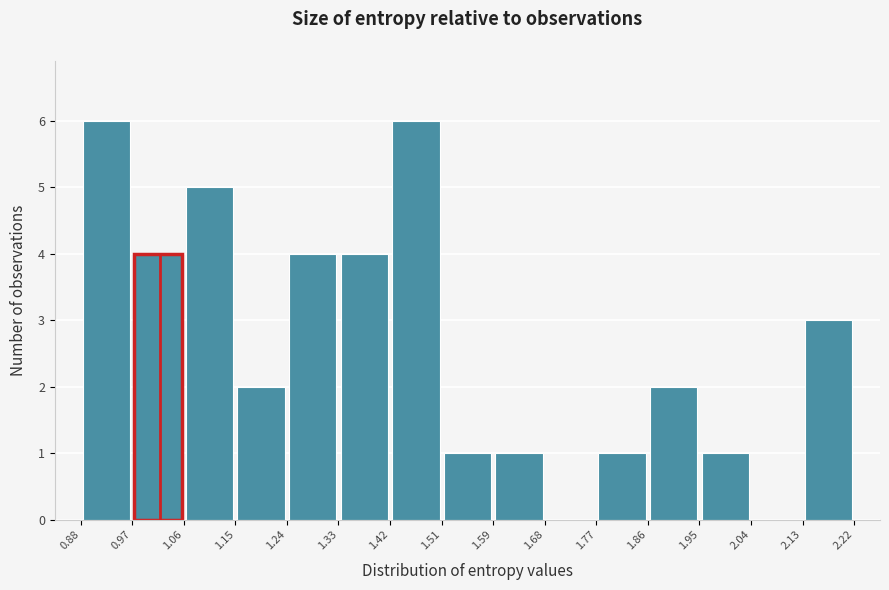

What is the height of the bar covering 1.77 to 1.86 on the x-axis? The values are not printed on the chart, so give them approximately, as read against the axis.

1